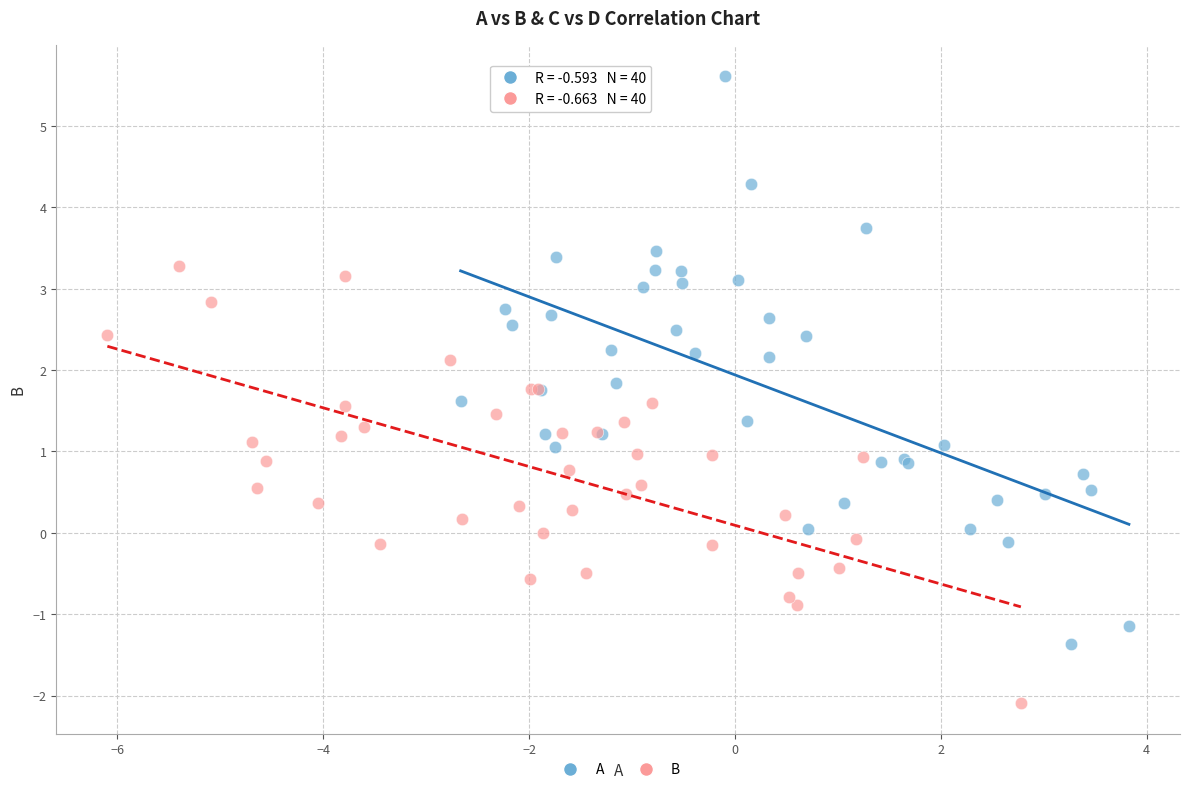

Which series contains the highest Y value?

A